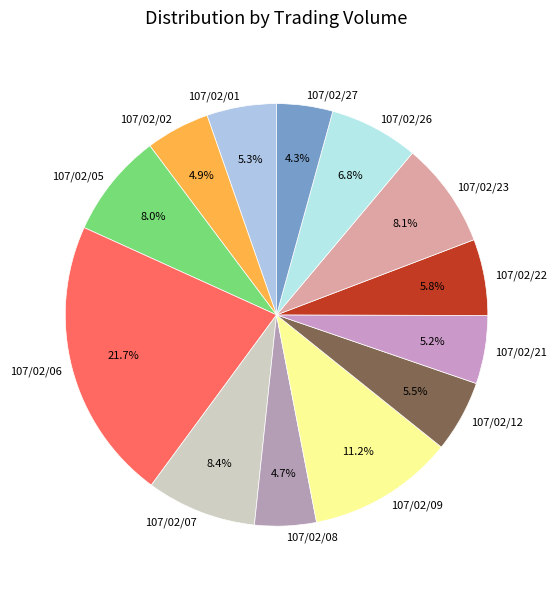

To the nearest percent, what is the combined percentage of 107/02/09 and 107/02/08?

16%